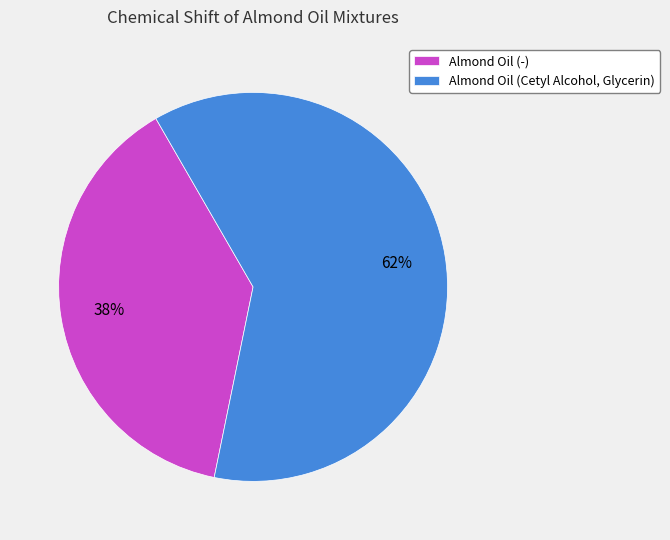

To the nearest percent, what is the combined percentage of Almond Oil (Cetyl Alcohol, Glycerin) and Almond Oil (-)?

100%